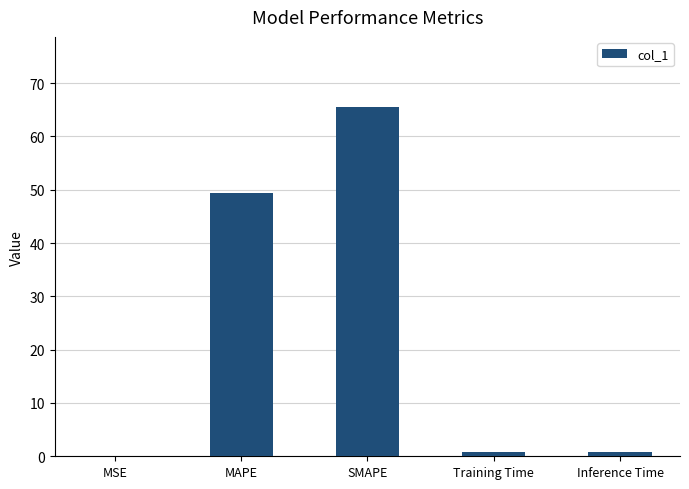

The chart shows a value of 65.6 at SMAPE. True or false?

True